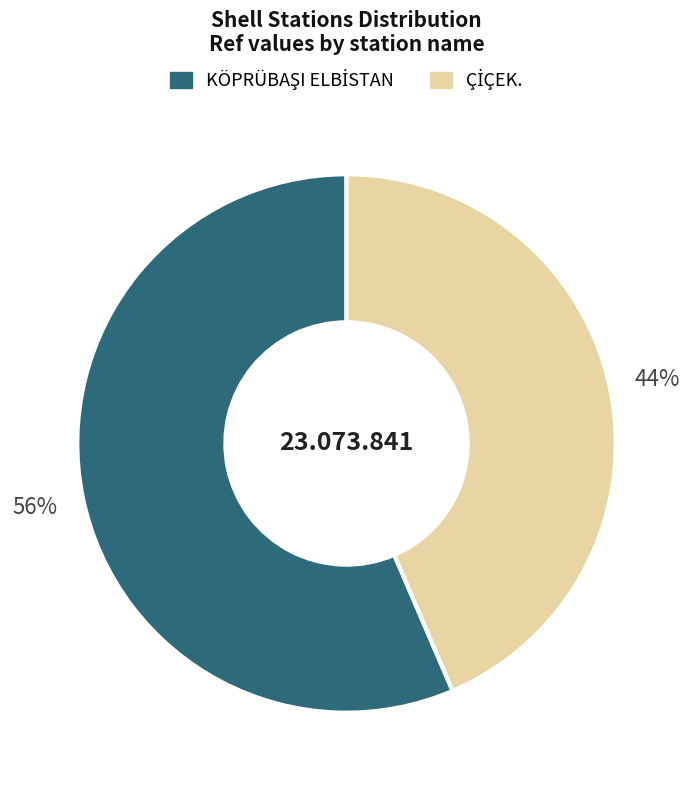

Is there a majority slice in this chart?

Yes